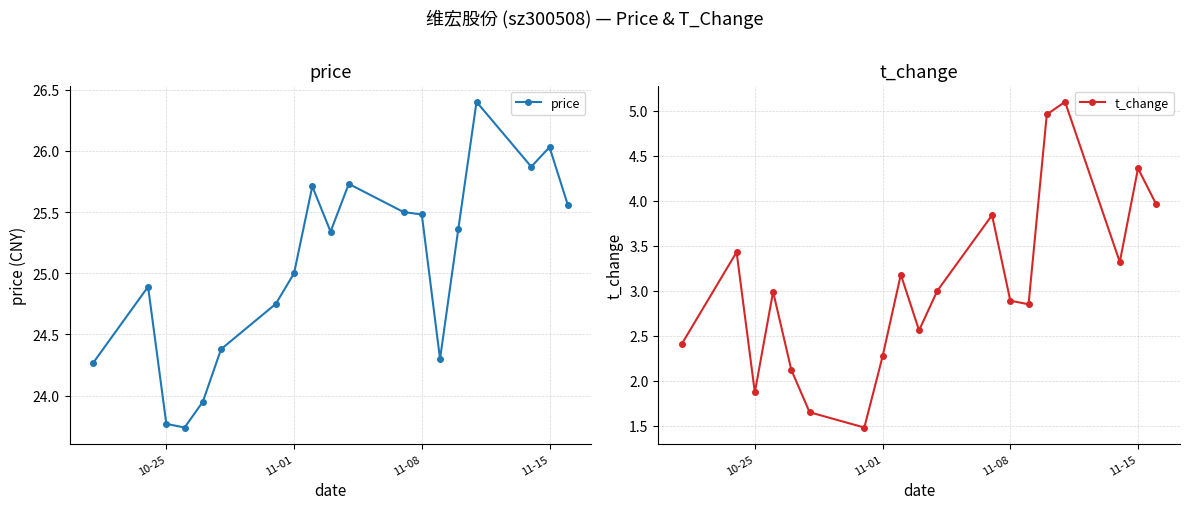

At which category does t_change reach its first local valley?

10-25